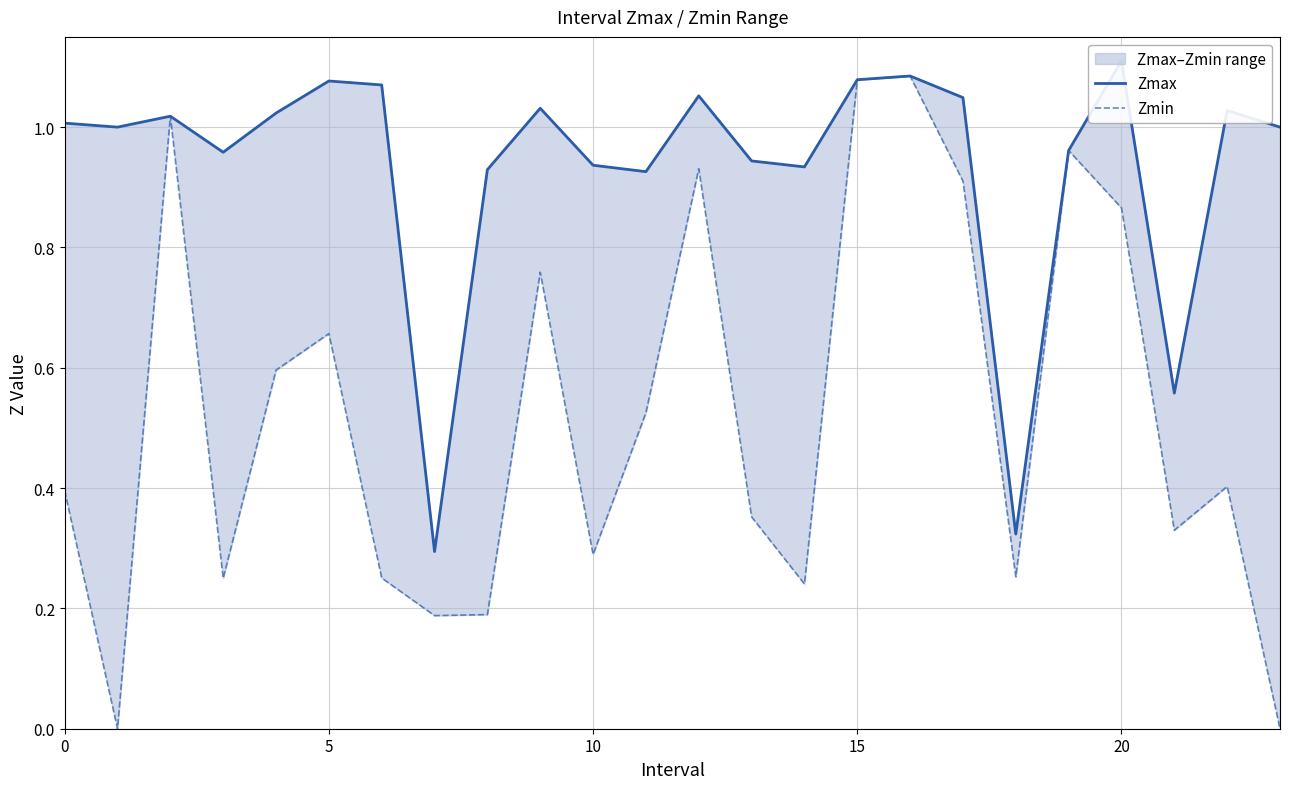

Which category has the highest value in the Zmax series?

20